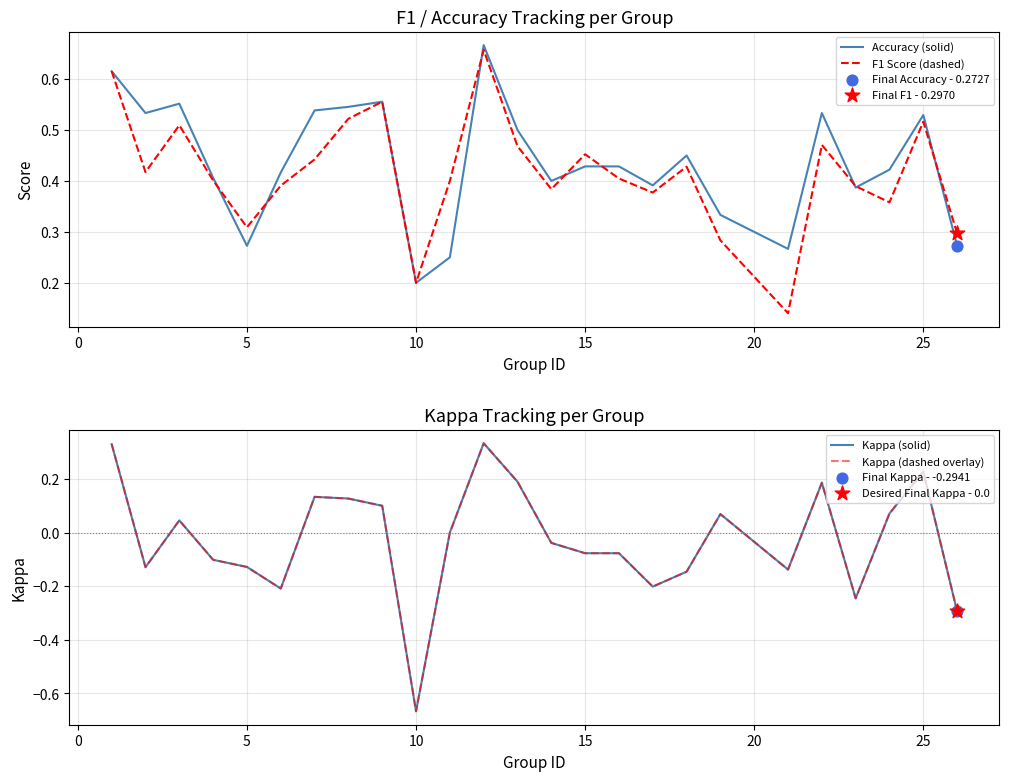

Which series contains the highest Y value?

Accuracy (solid)